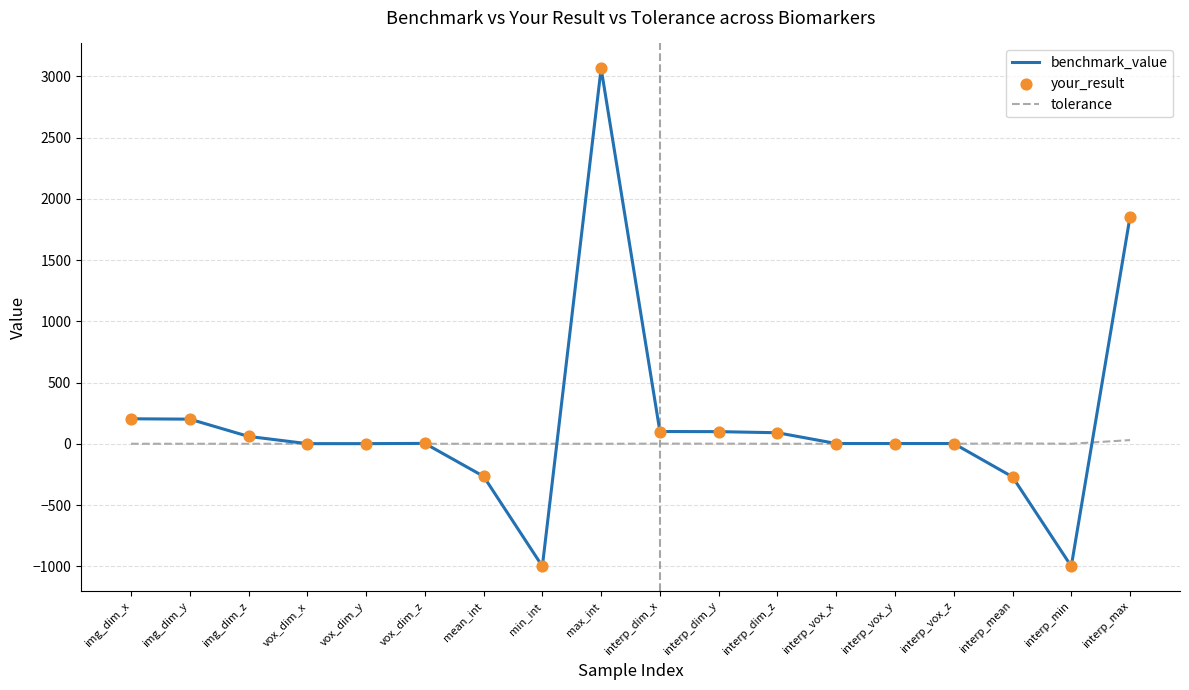

At which category is the sum across all series the highest?

max_int